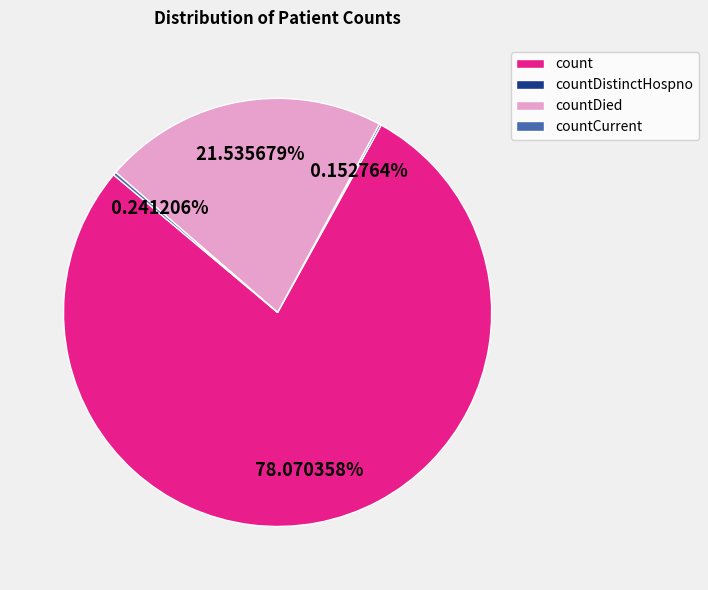

Which slice is the largest?

count